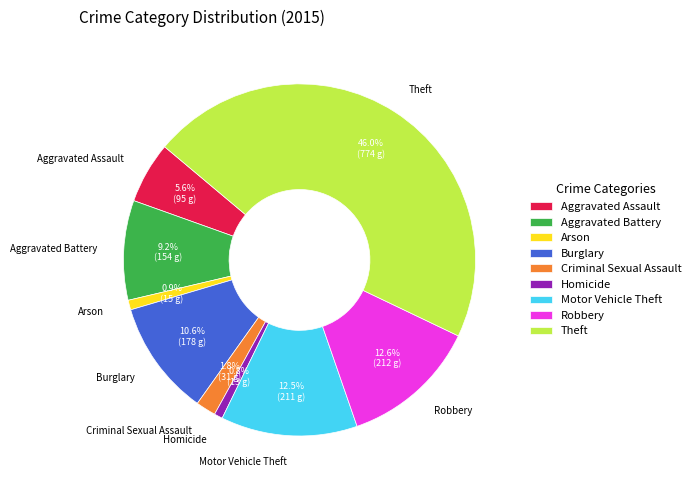

To the nearest percent, what is the average slice percentage?

11%